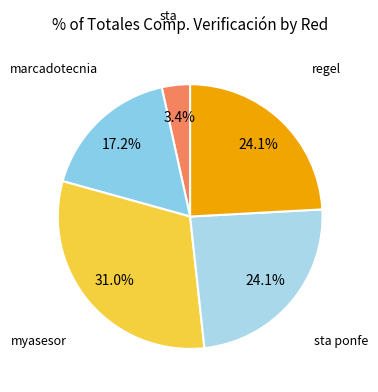

How much of the chart is everything except sta ponfe?

75.9%